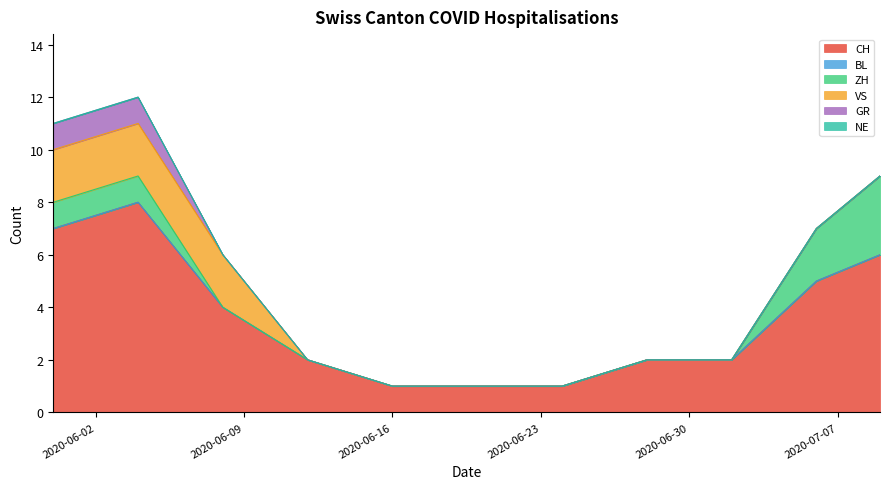

What is the sum of all VS values?

6